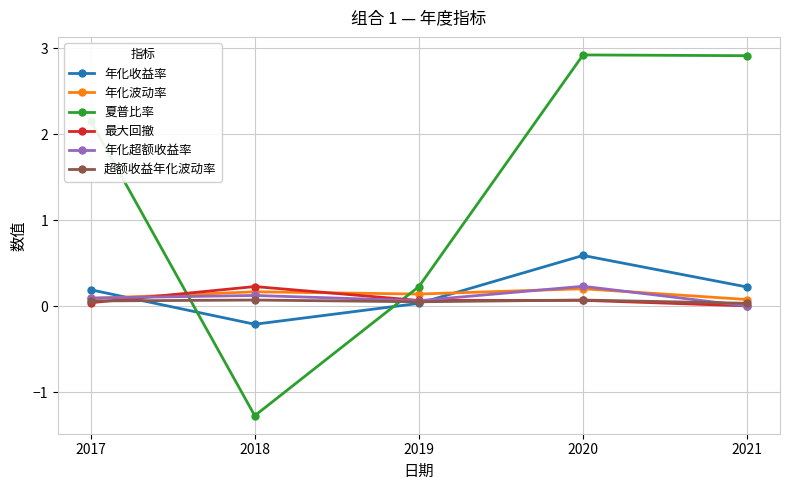

How many lines are shown in the chart?

6